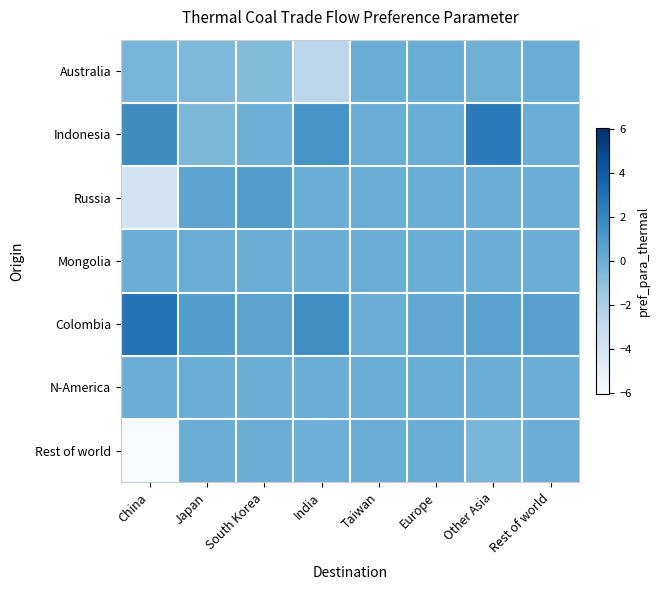

How many categories are shown in the chart?

8